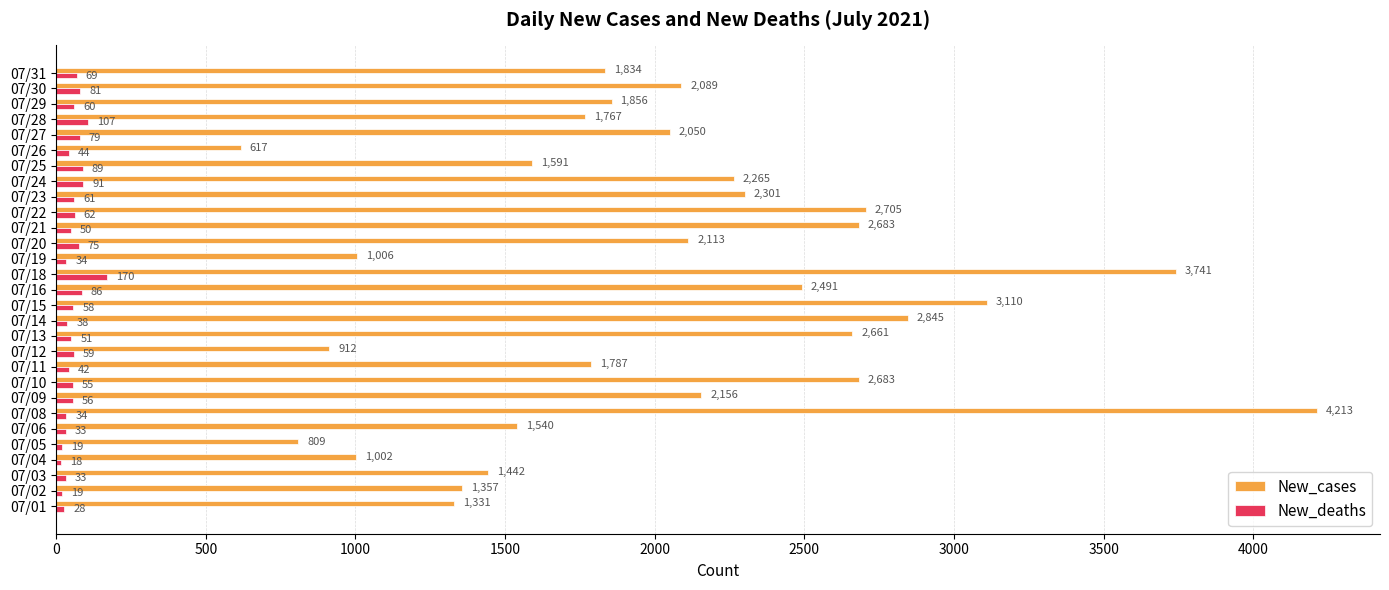

What value does the New_cases series have at 07/29, to the nearest 50?

1850